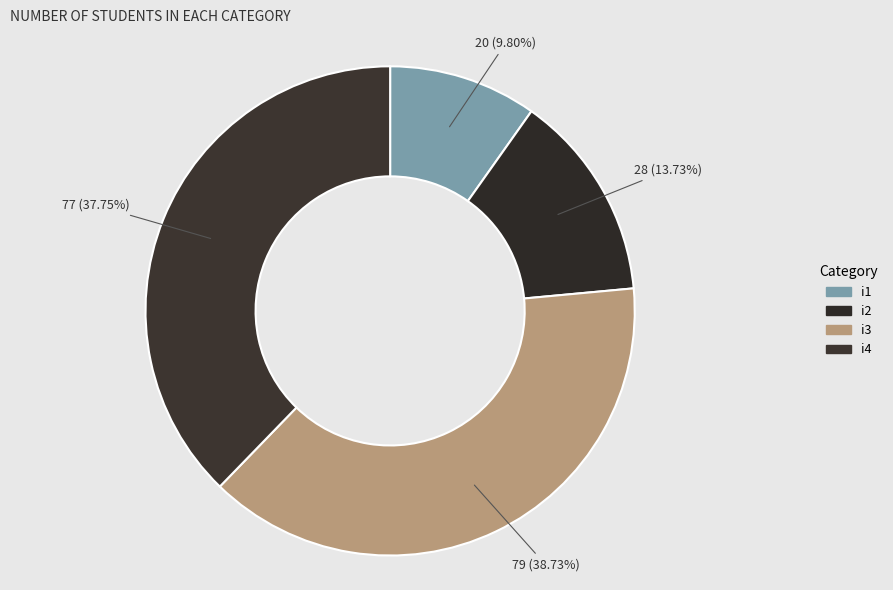

What is the largest slice in the pie chart?

i3